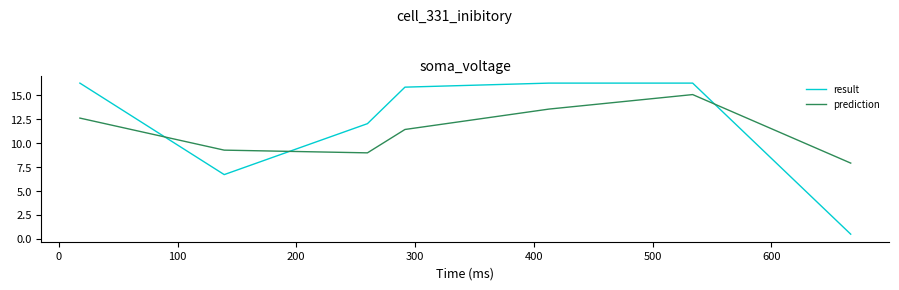

Which series has the widest spread of values?

result